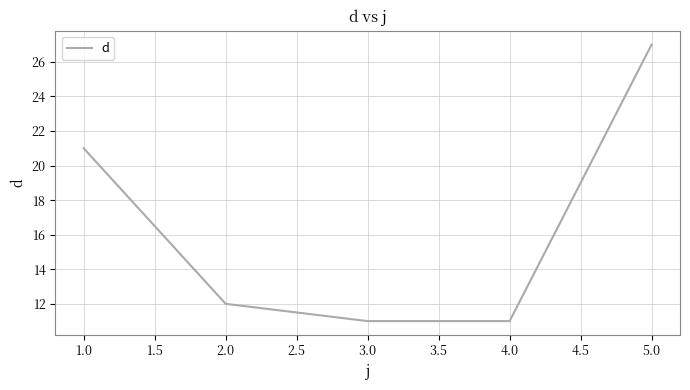

What is the change in value from 4.0 to 5.0?

+16